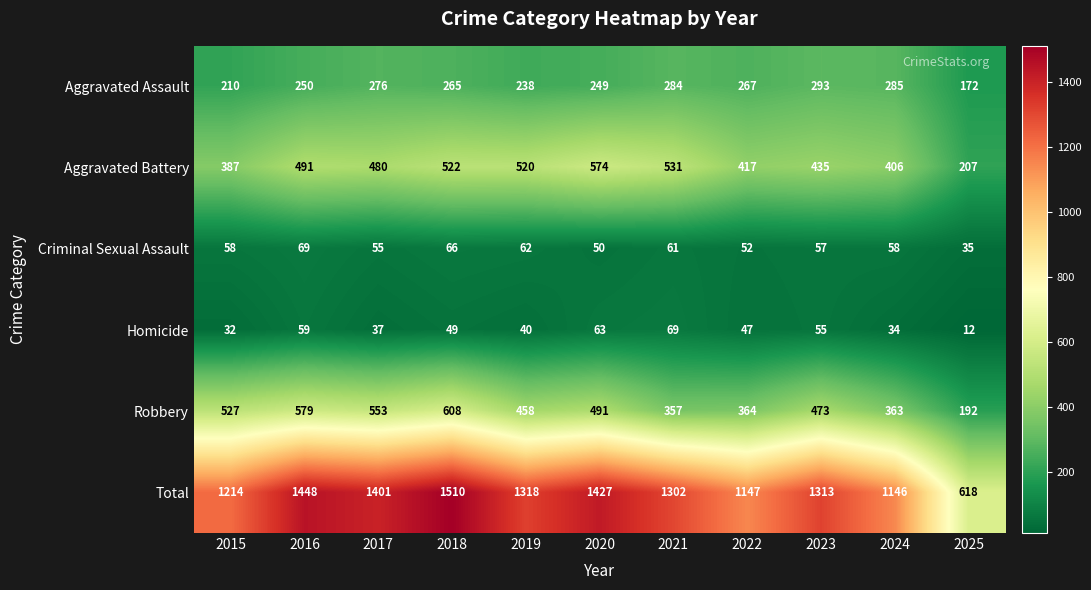

Where does the Robbery series first go above 473?

2015